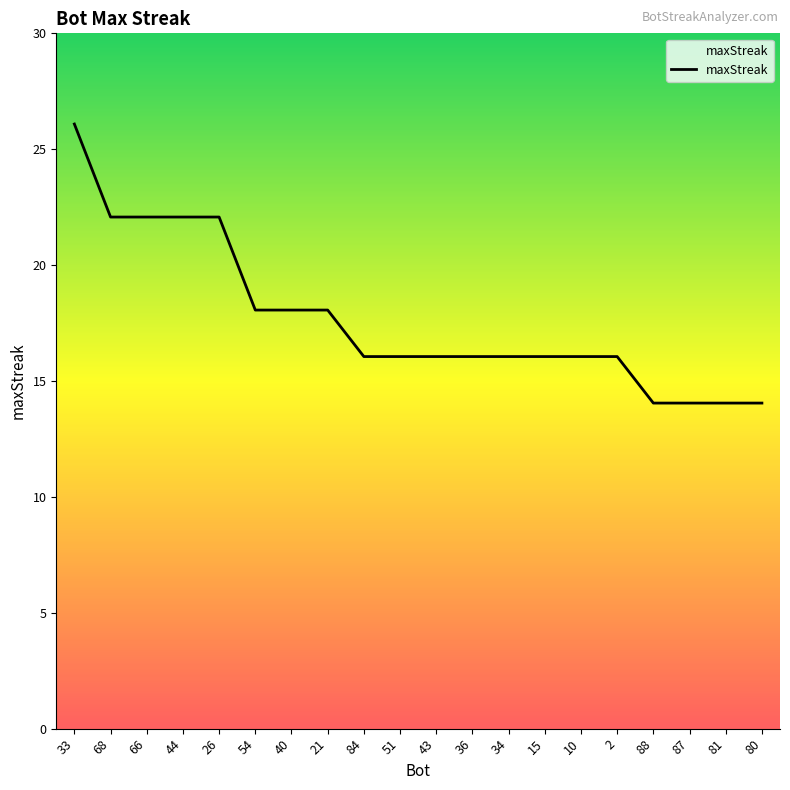

What is the minimum value shown in the chart?

14